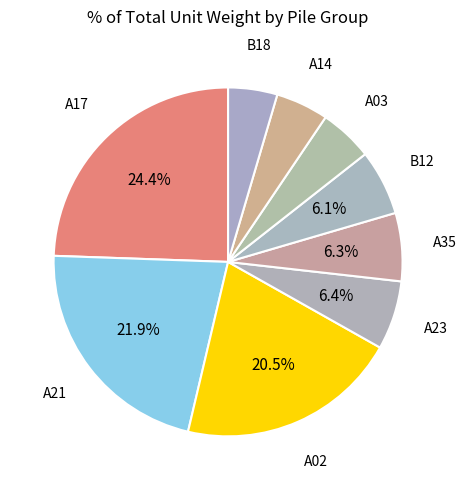

Between A35 and A21, which is larger?

A21